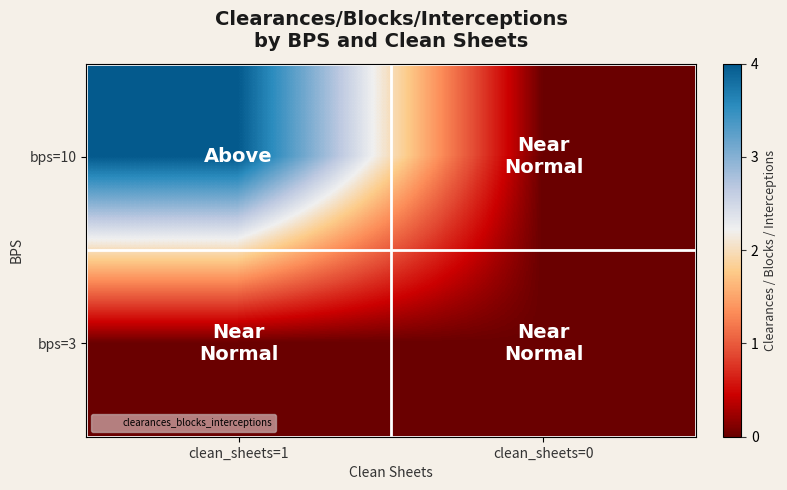

Reading left to right, transcribe all the data shown in this chart.

bps=10: clean_sheets=1=4	clean_sheets=0=0
bps=3: clean_sheets=1=0	clean_sheets=0=0